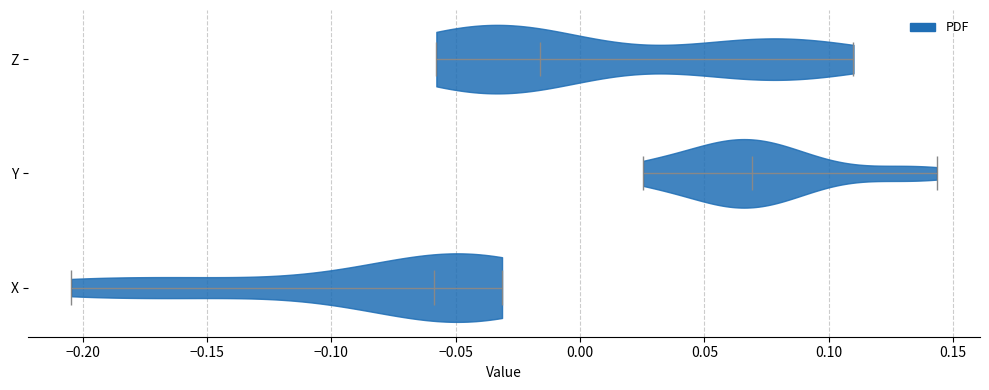

Which violin has the furthest to the left median line?

X